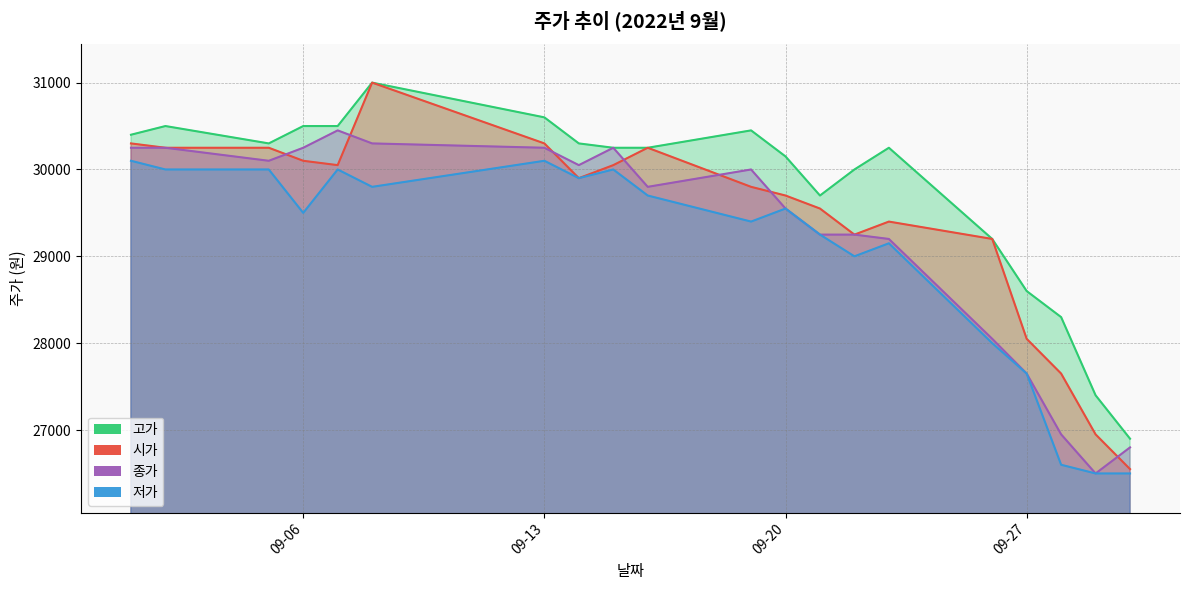

What is the maximum value for 저가?

30100